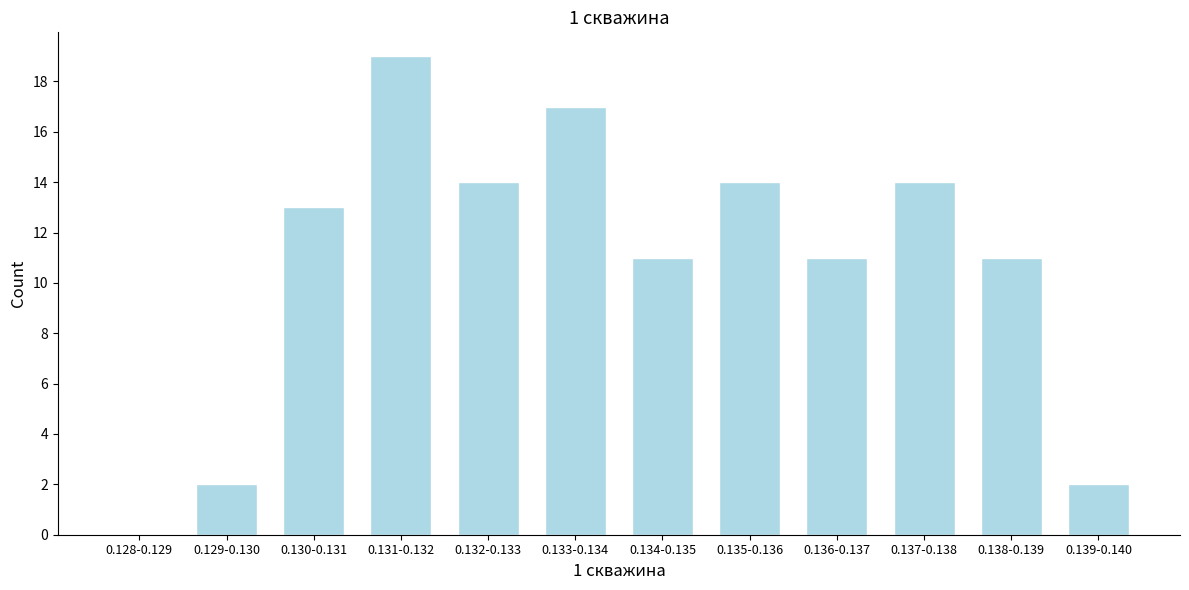

Reading left to right, transcribe all the data shown in this chart.

0.128-0.129=0	0.129-0.130=2	0.130-0.131=13	0.131-0.132=19	0.132-0.133=14	0.133-0.134=17	0.134-0.135=11	0.135-0.136=14	0.136-0.137=11	0.137-0.138=14	0.138-0.139=11	0.139-0.140=2